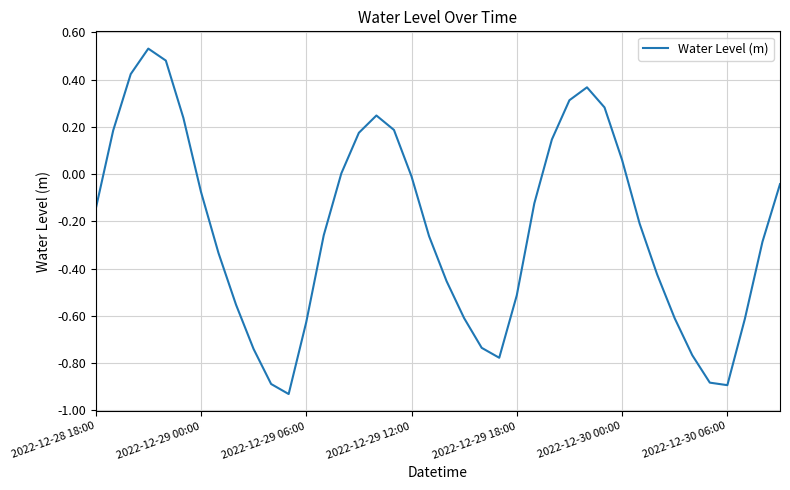

The chart shows a value of 0.0 at 2022-12-30 00:00. True or false?

False